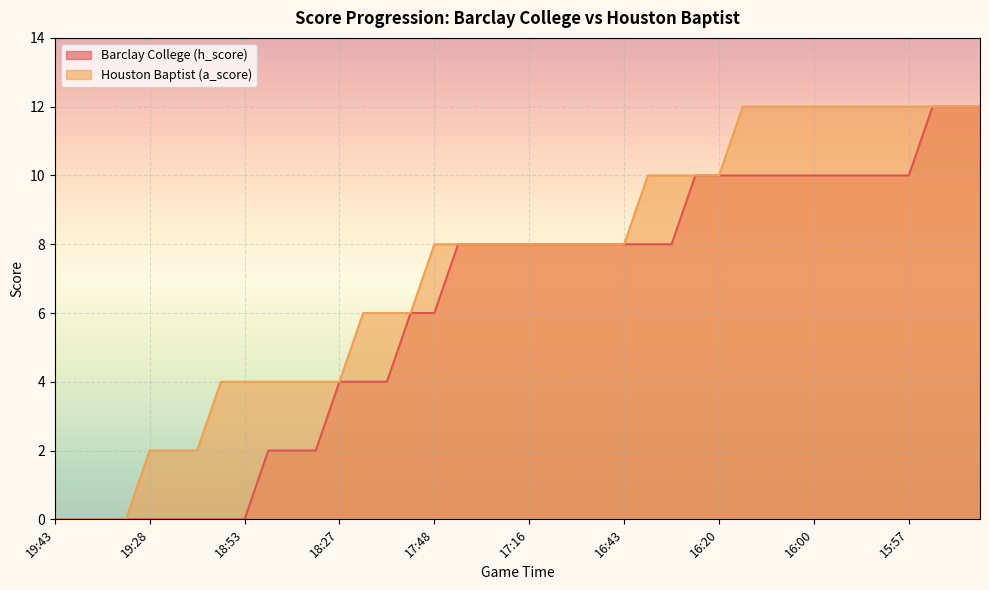

The Barclay College (h_score) series shows 5 at 17:16. True or false?

False